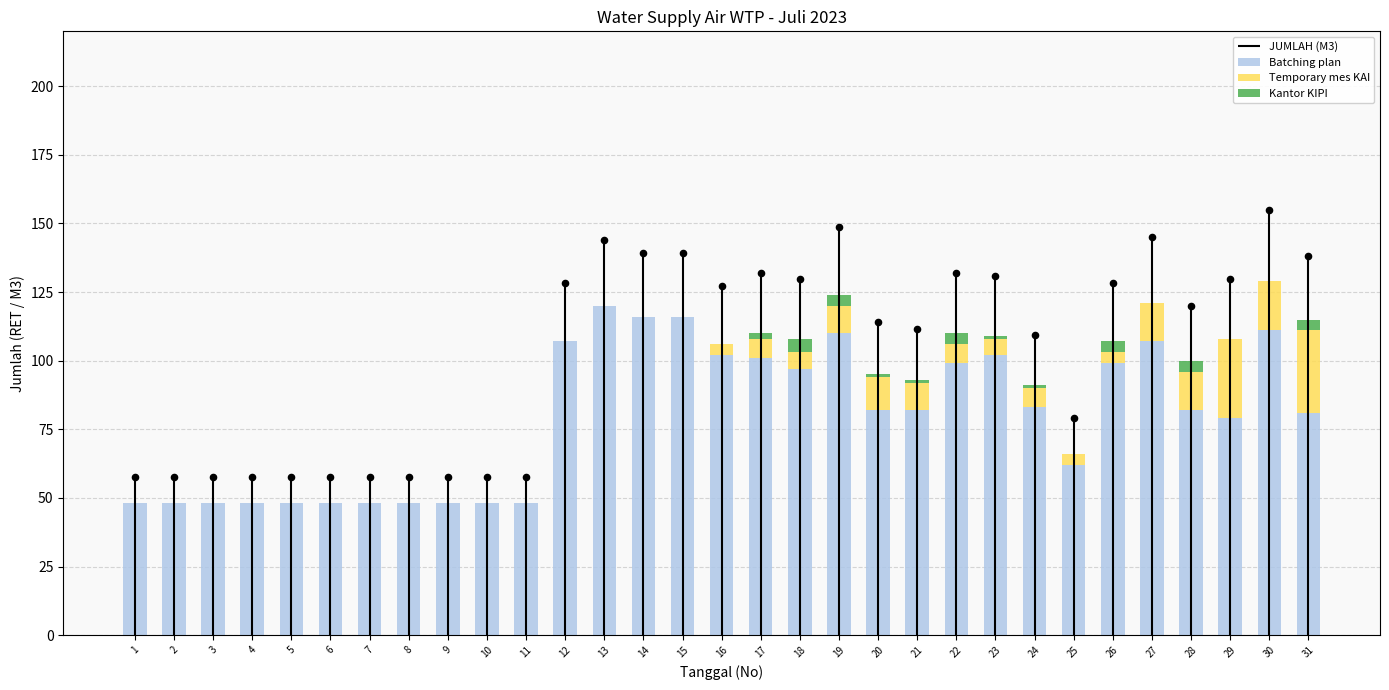

Which series contains the highest Y value?

Batching plan